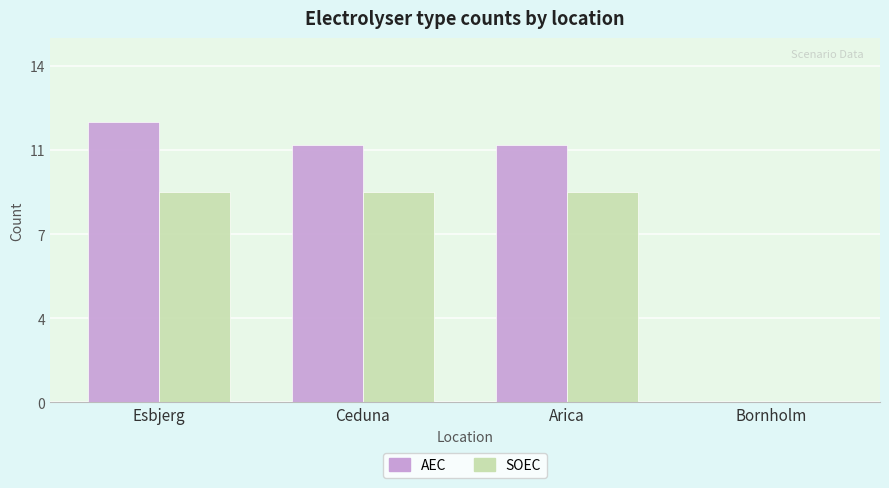

What is the highest value of the AEC series?

12